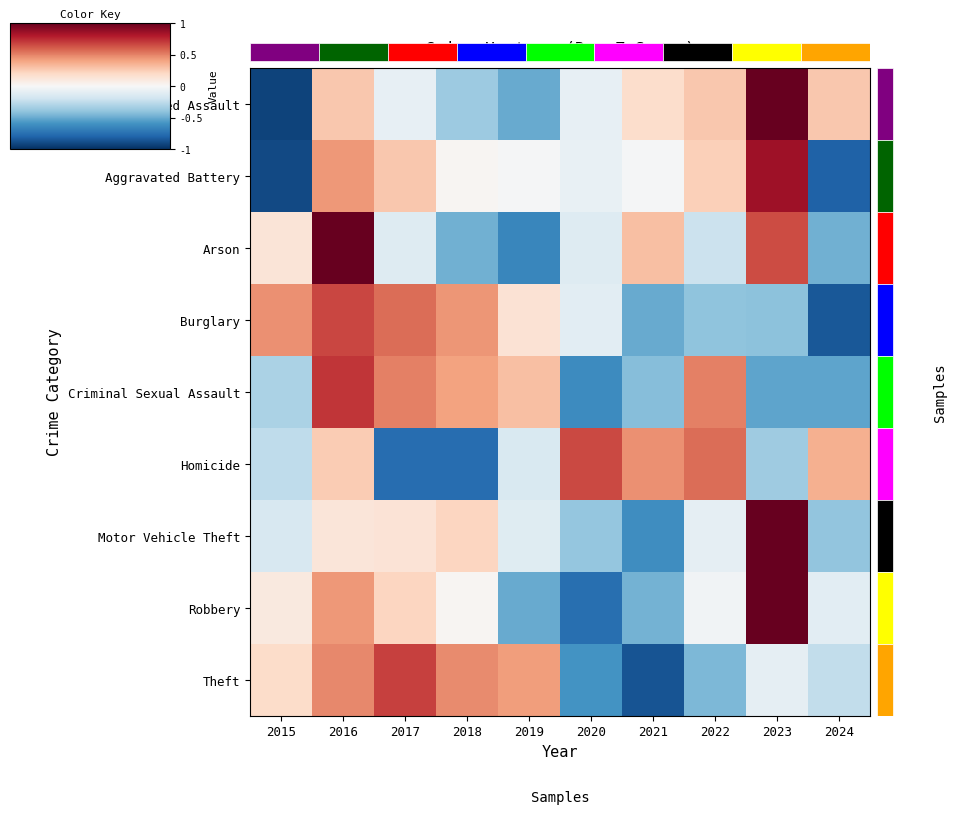

Is the value of Burglary at 2018 greater than the value of Aggravated Battery at 2023?

No